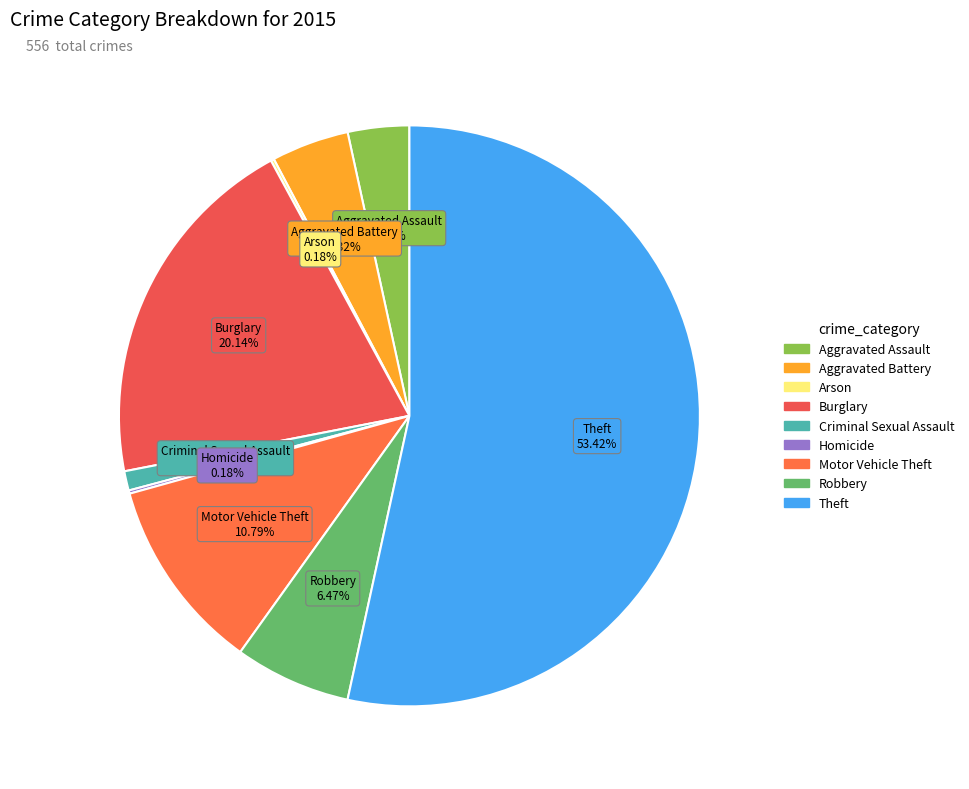

What is the largest slice in the pie chart?

Theft